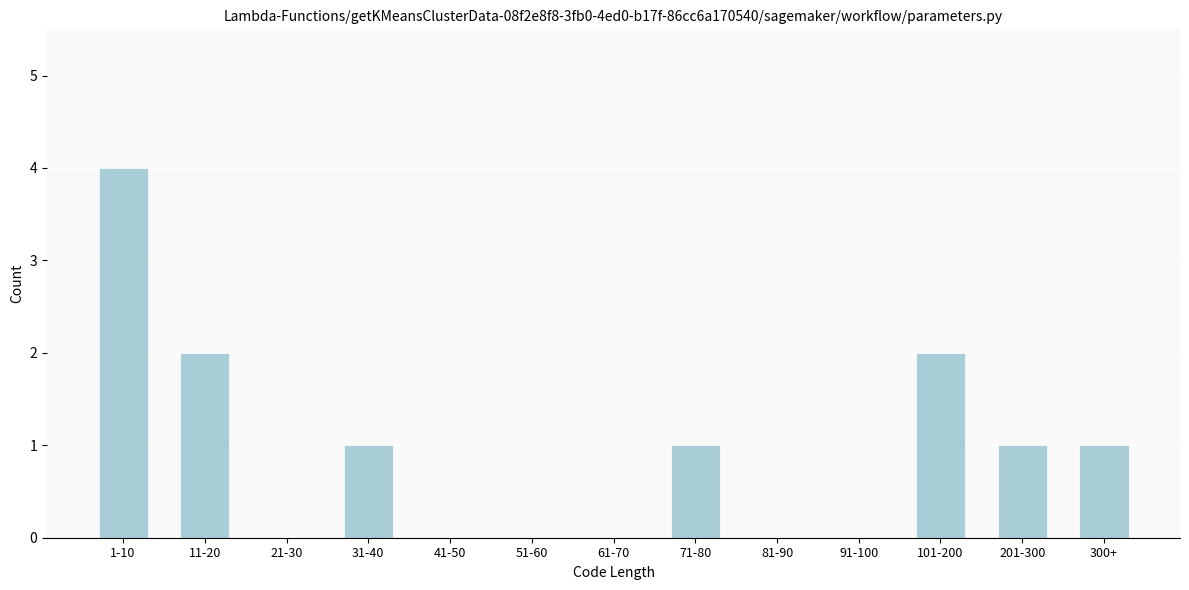

Reading left to right, what are all the values shown in this chart?

1-10=4	11-20=2	21-30=0	31-40=1	41-50=0	51-60=0	61-70=0	71-80=1	81-90=0	91-100=0	101-200=2	201-300=1	300+=1